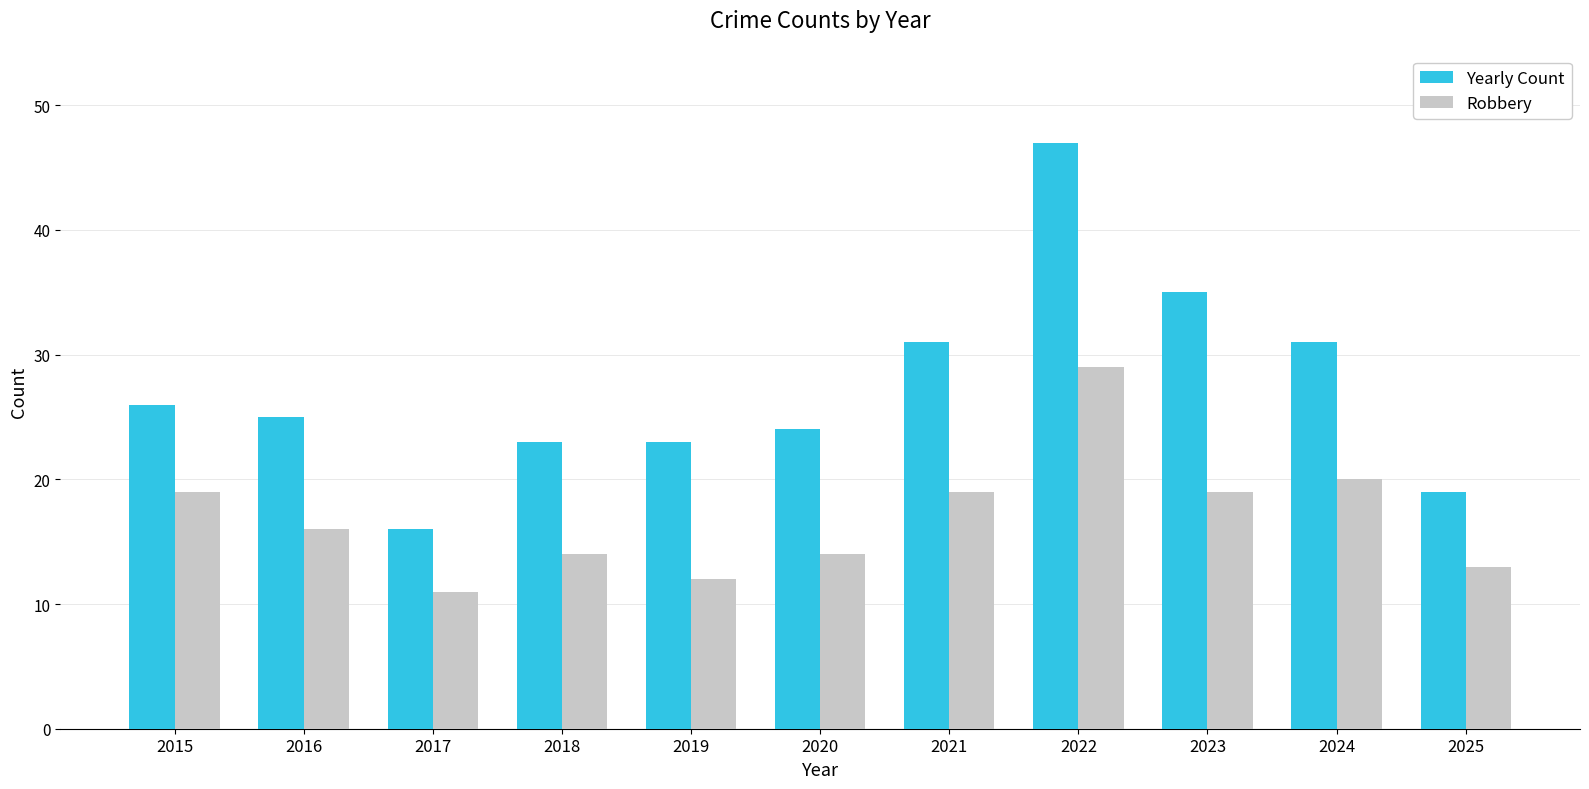

How many values in the Robbery series are below 16?

5